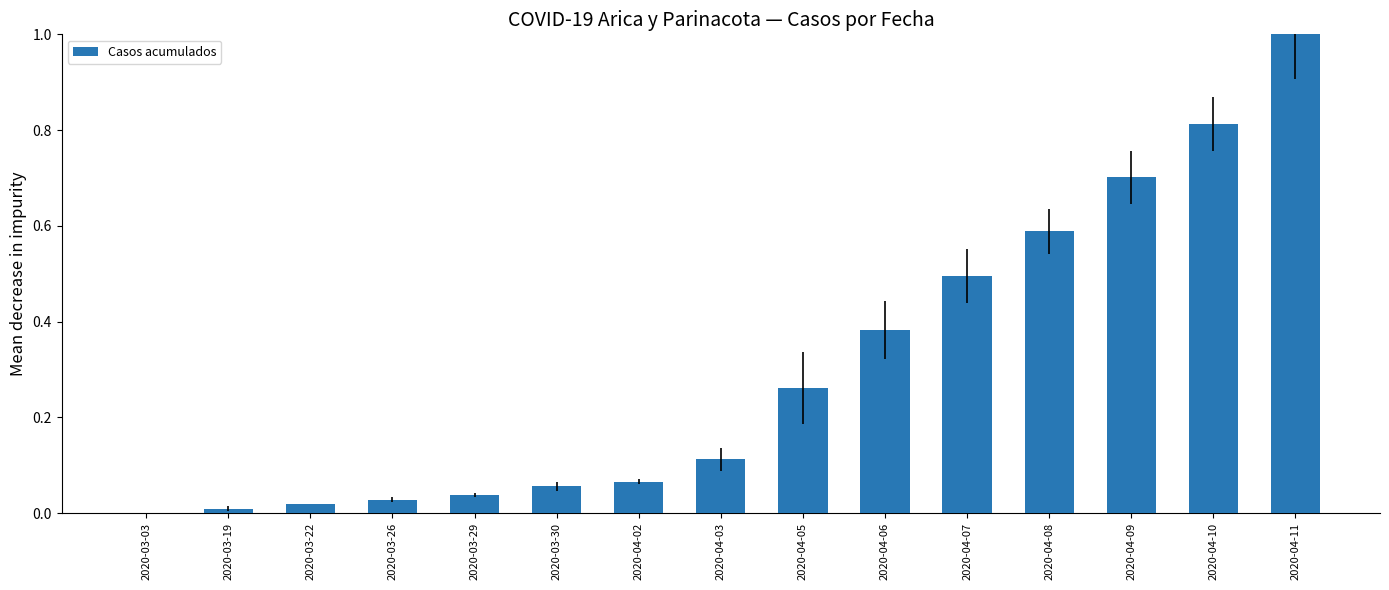

Where is the data nearest to the value 0?

2020-03-03